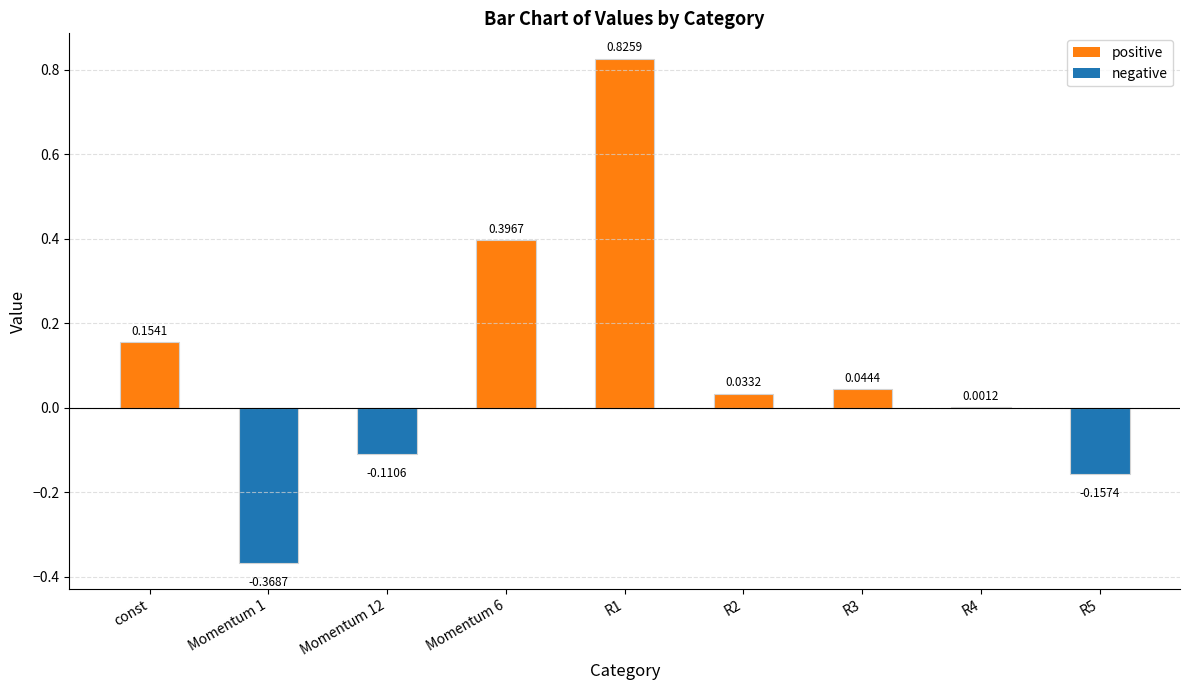

How many data points are above 0?

6